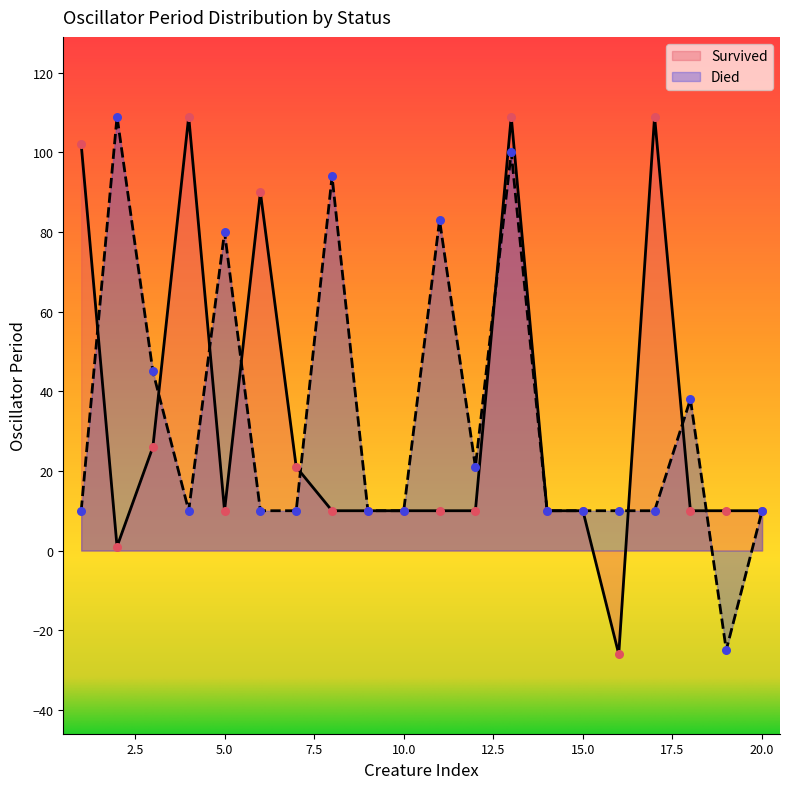

At how many categories does at least one series exceed 13?

13